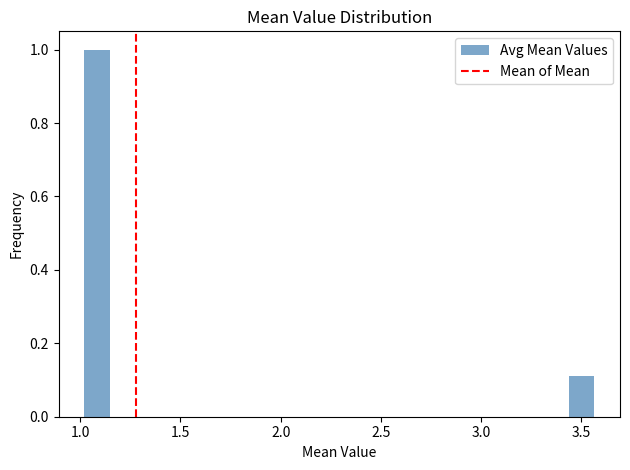

Around what value on the x-axis is the tallest bar? Give the approximate position of its centre, as read against the axis.

1.10